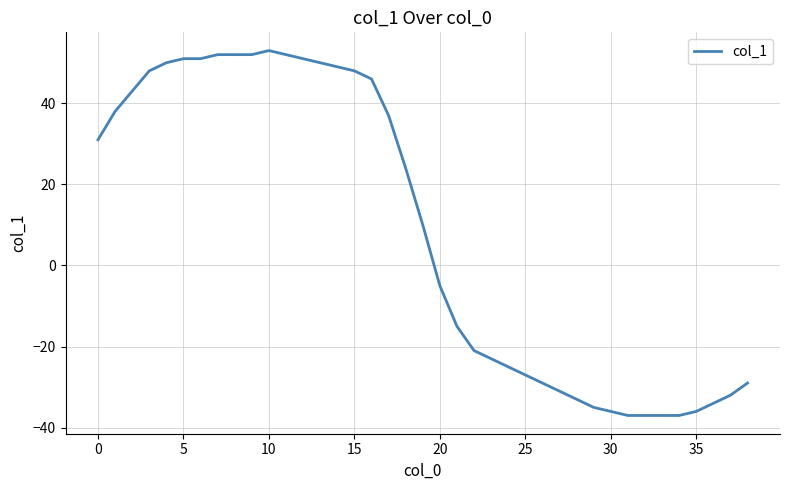

What is the minimum value shown in the chart?

-37